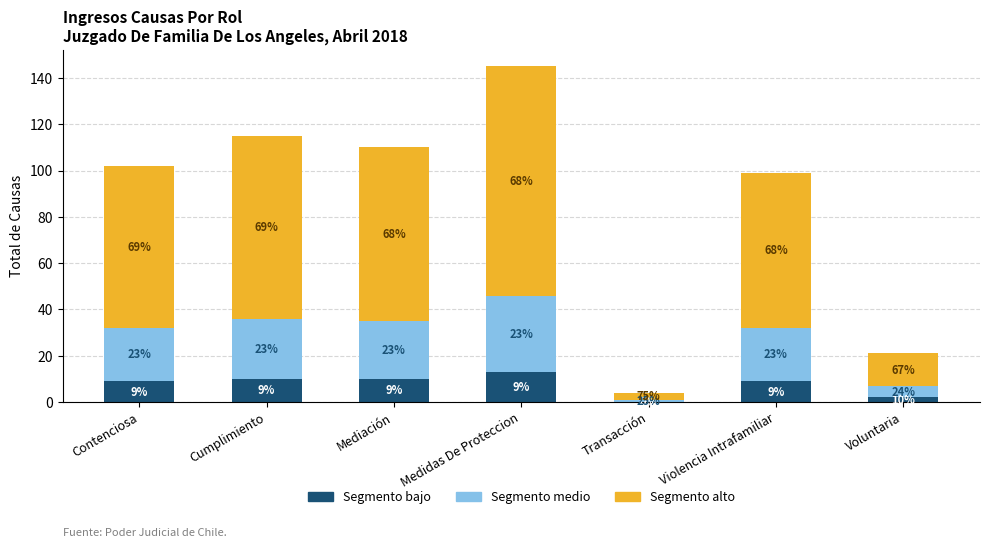

At which label does Segmento bajo reach its peak?

Medidas De Proteccion